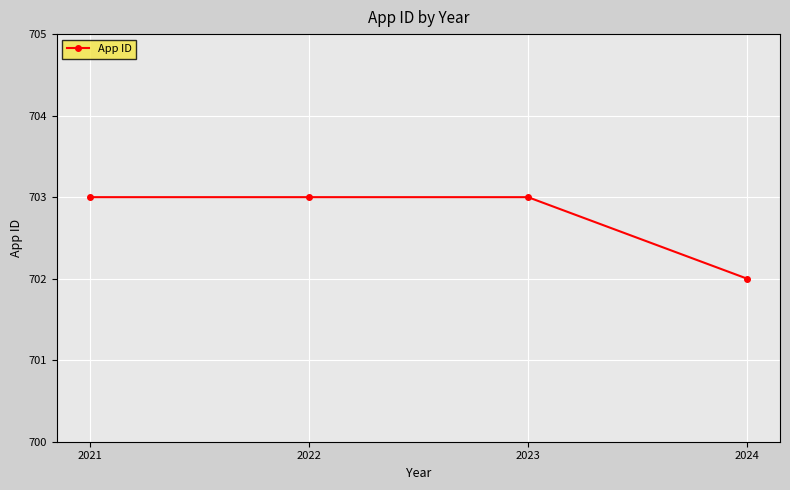

Is it true that the value at 2024 is 702?

True